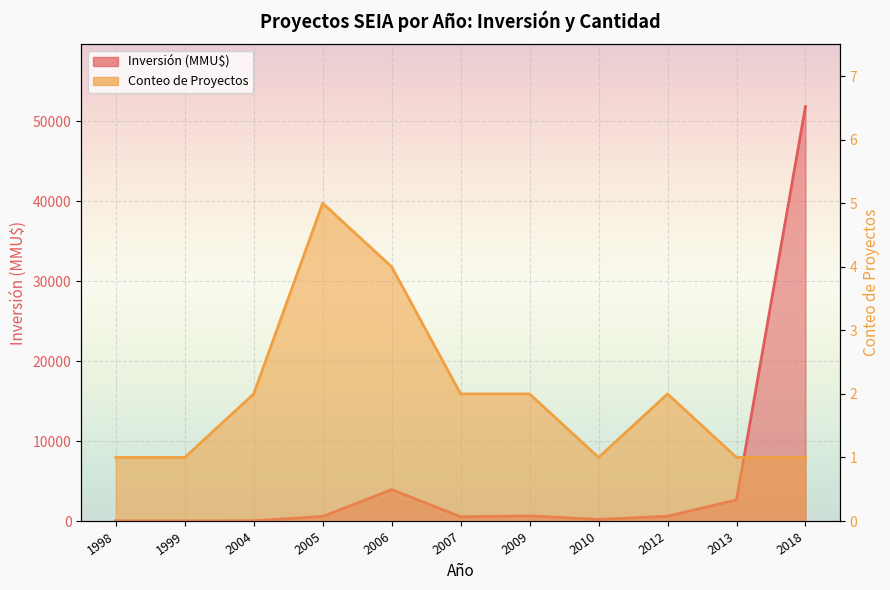

Reading left to right, transcribe all the data shown in this chart.

Inversión (MMU$): 30	20	35	570	3939	534	640	200	600	2650	51860
Conteo de Proyectos: 1	1	2	5	4	2	2	1	2	1	1